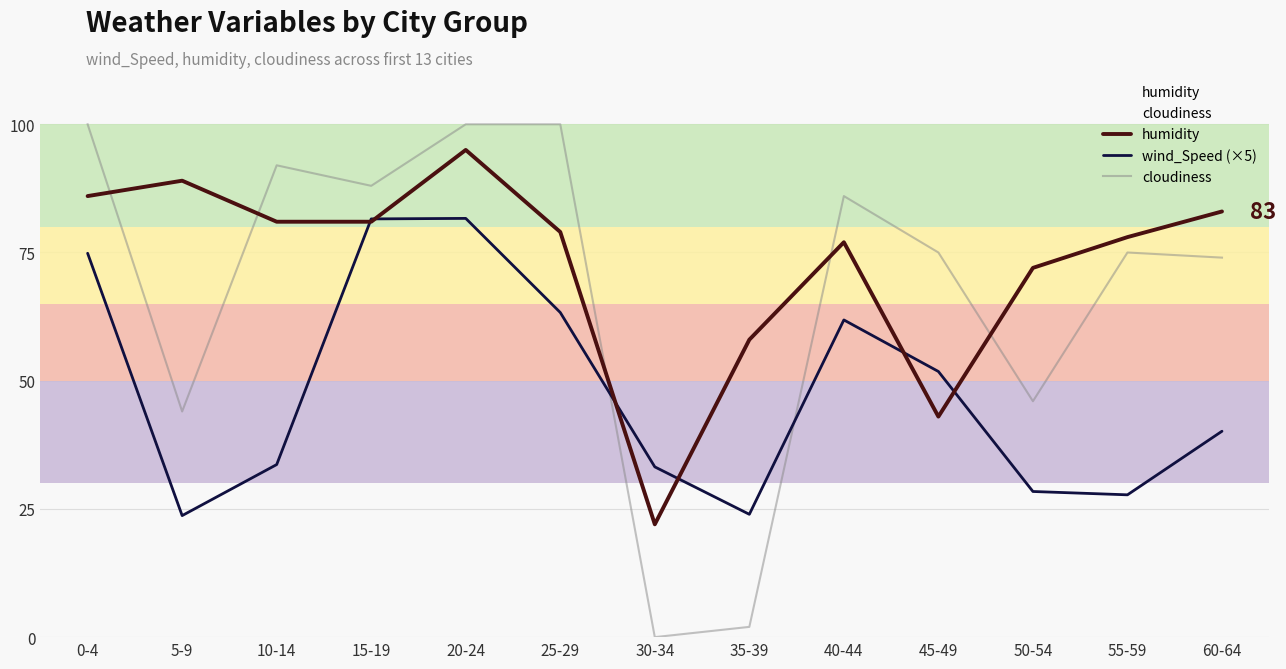

What is the value of the humidity point at the 2nd from the left?

89.0